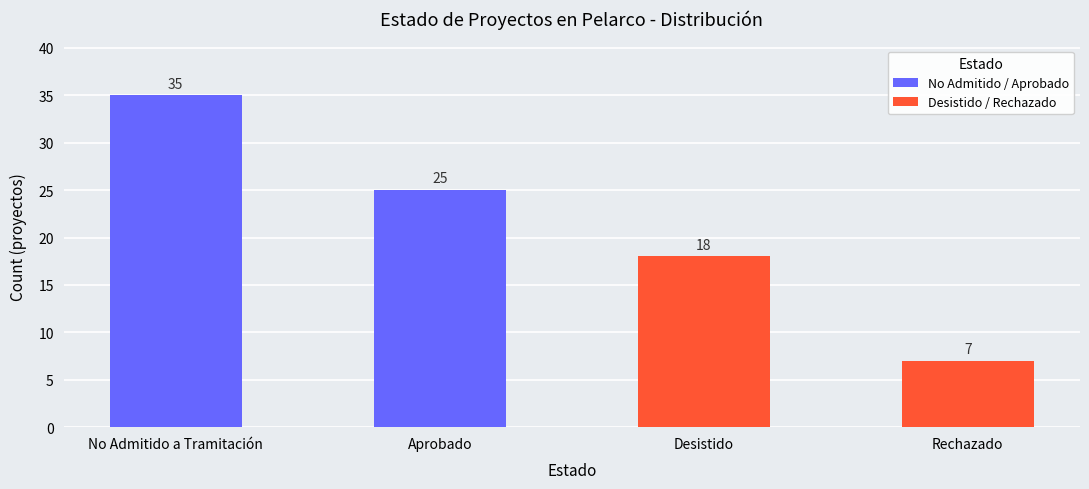

Are the bars grouped side by side (vs. stacked)?

No